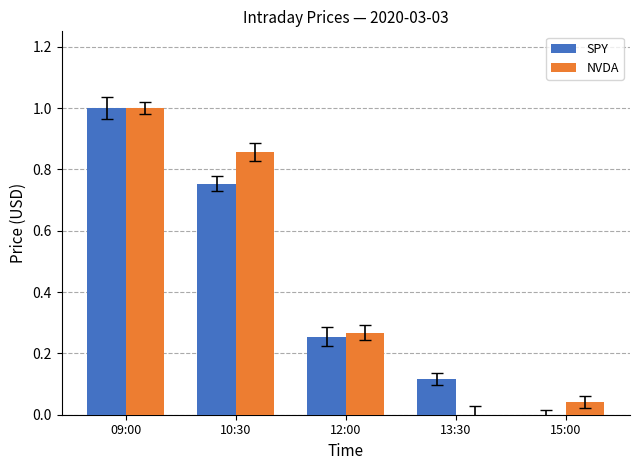

What are all the series names shown in the legend?

SPY, NVDA